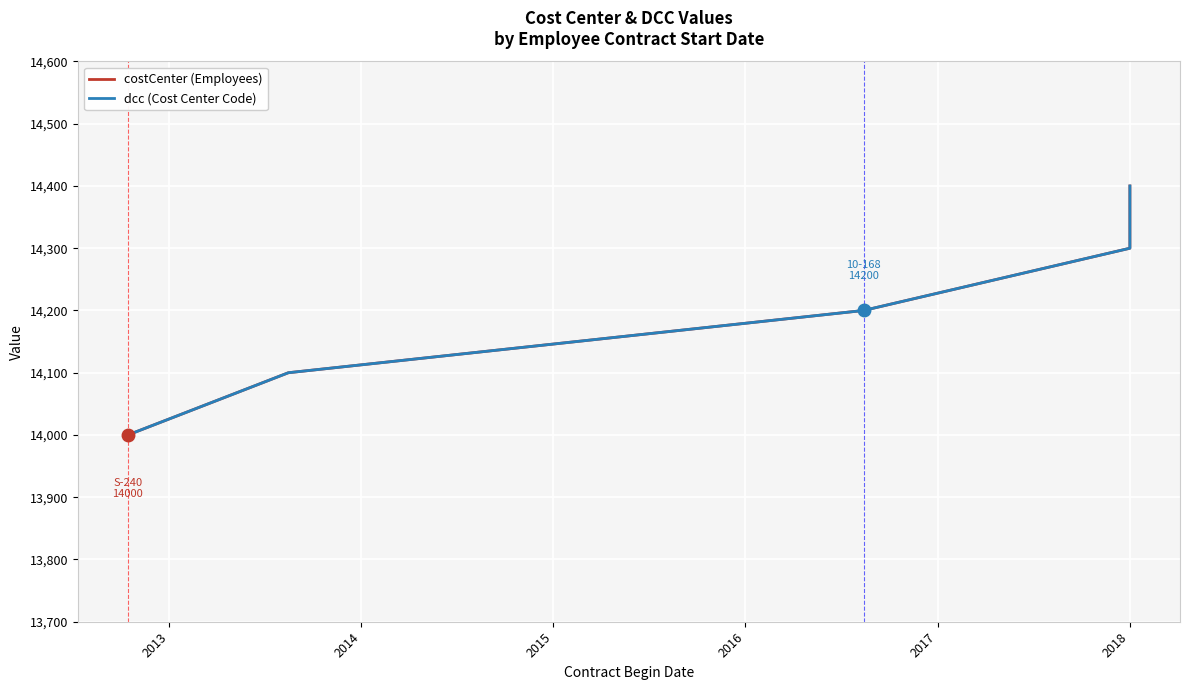

What is the maximum value shown in the chart?

14400